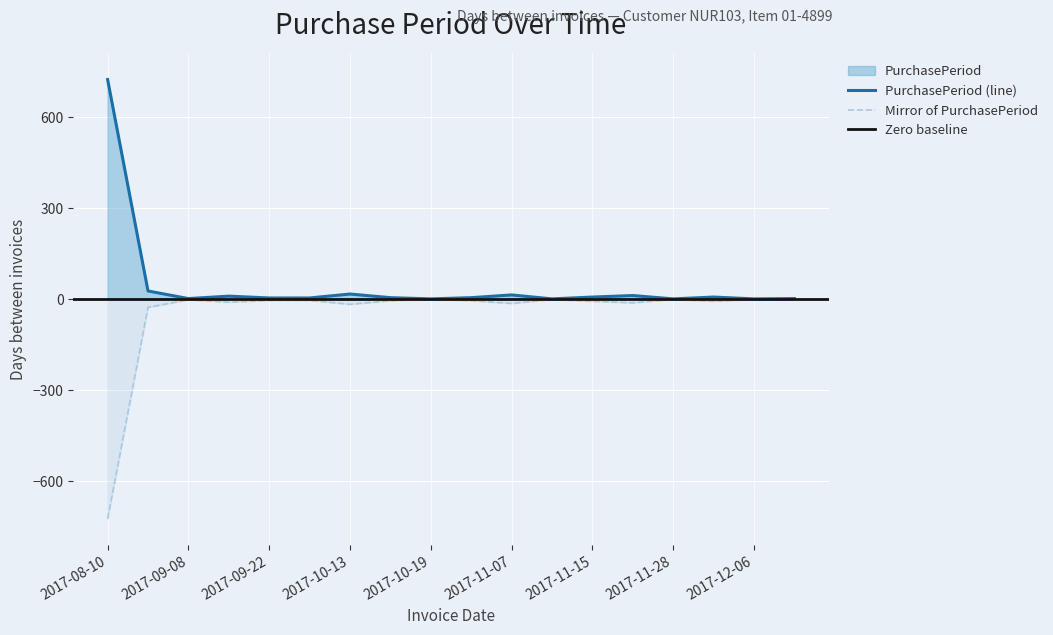

List the labels in order of value, smallest first.

2017-10-19, 2017-11-08, 2017-11-28, 2017-12-06, 2017-09-08, 2017-12-08, 2017-09-22, 2017-09-26, 2017-10-18, 2017-10-24, 2017-11-15, 2017-12-05, 2017-09-18, 2017-11-27, 2017-11-07, 2017-10-13, 2017-09-06, 2017-08-10